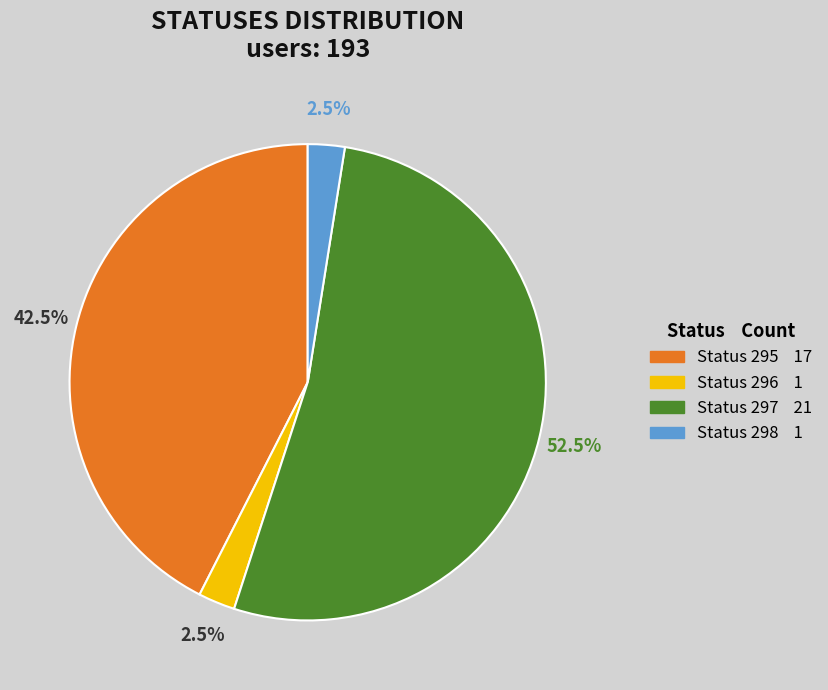

What percentage do Status 298 1 and Status 296 1 together represent?

5.0%